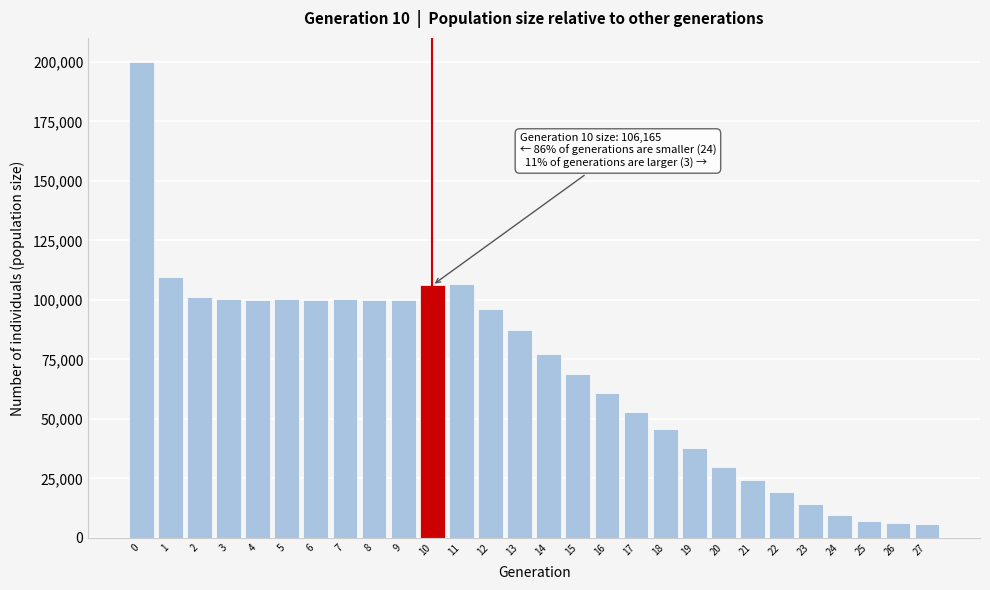

What is the value of the 2nd bar from the left?

109615